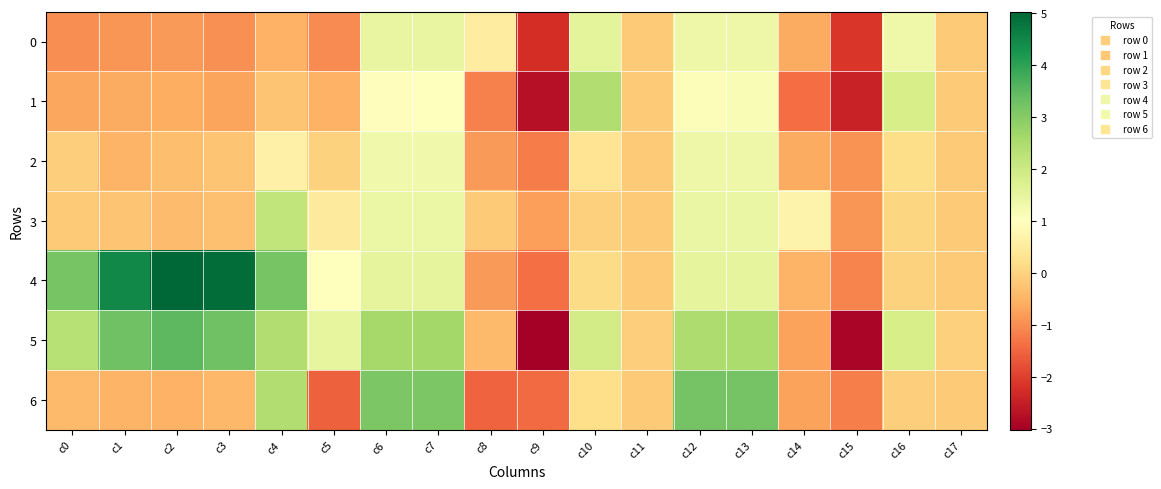

How many series are shown in this chart?

7